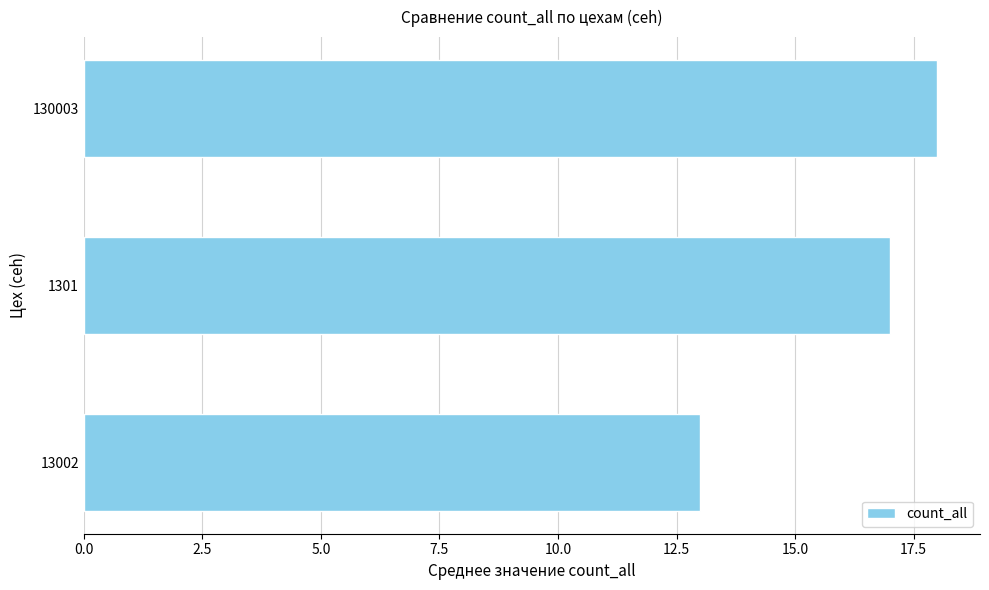

Count the values in the range 13 to 18.

3